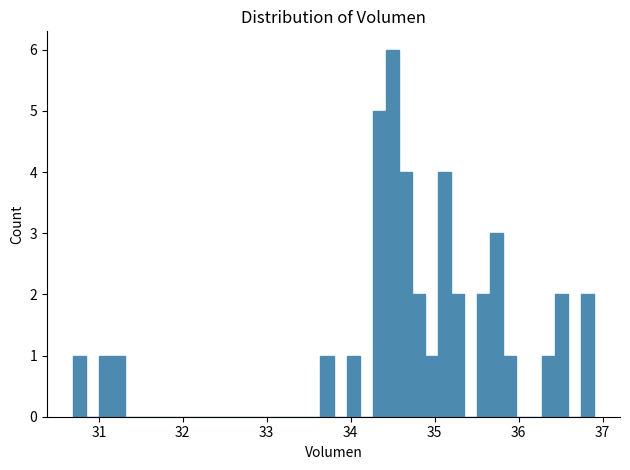

Around what value on the x-axis is the tallest bar? Give the approximate position of its centre, as read against the axis.

34.5